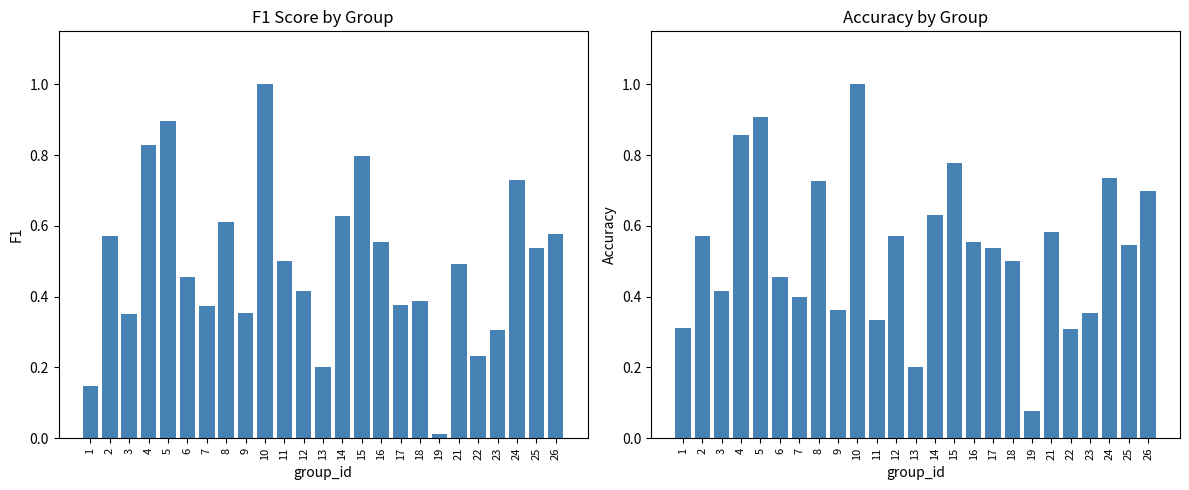

What are all the series names shown in the legend?

f1, accuracy